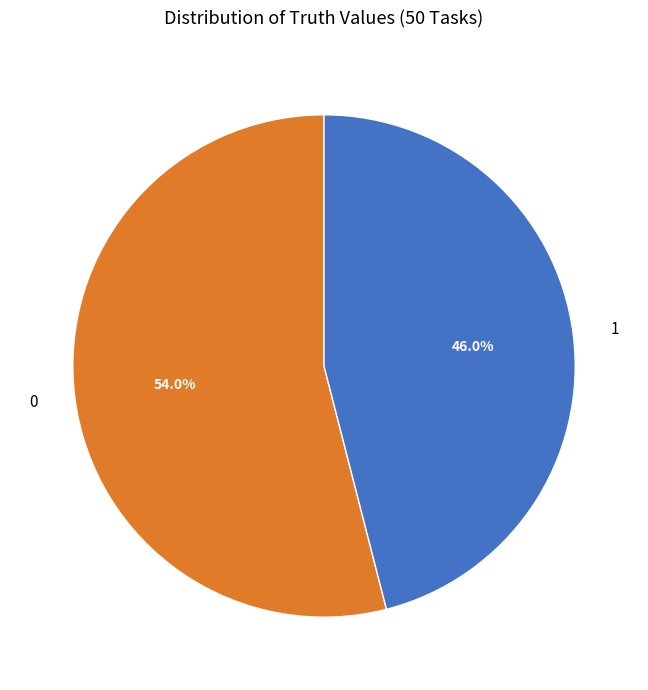

Count the number of slices in the pie.

2